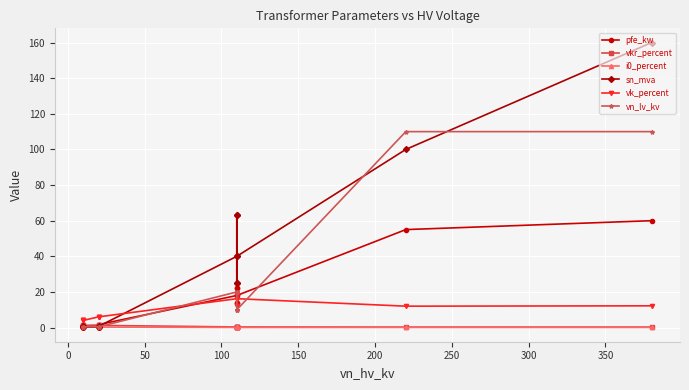

What is the sum of the vkr_percent values at 200 and 100?

2.6